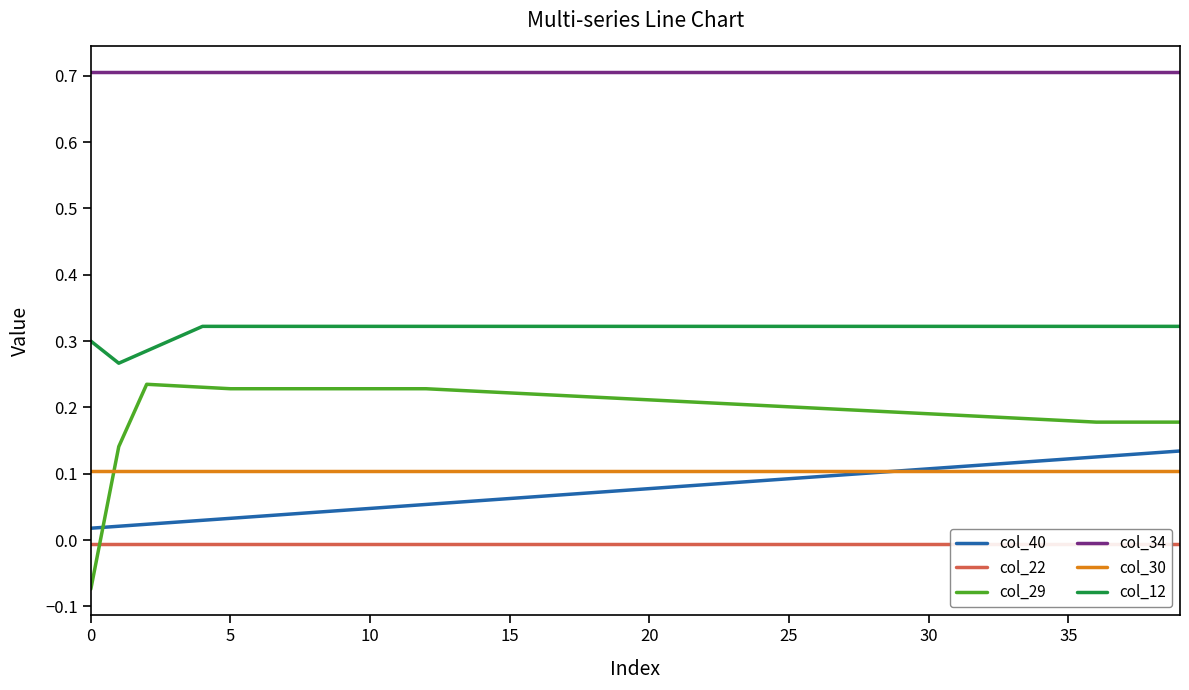

Does the chart display data point markers on the line(s)?

No